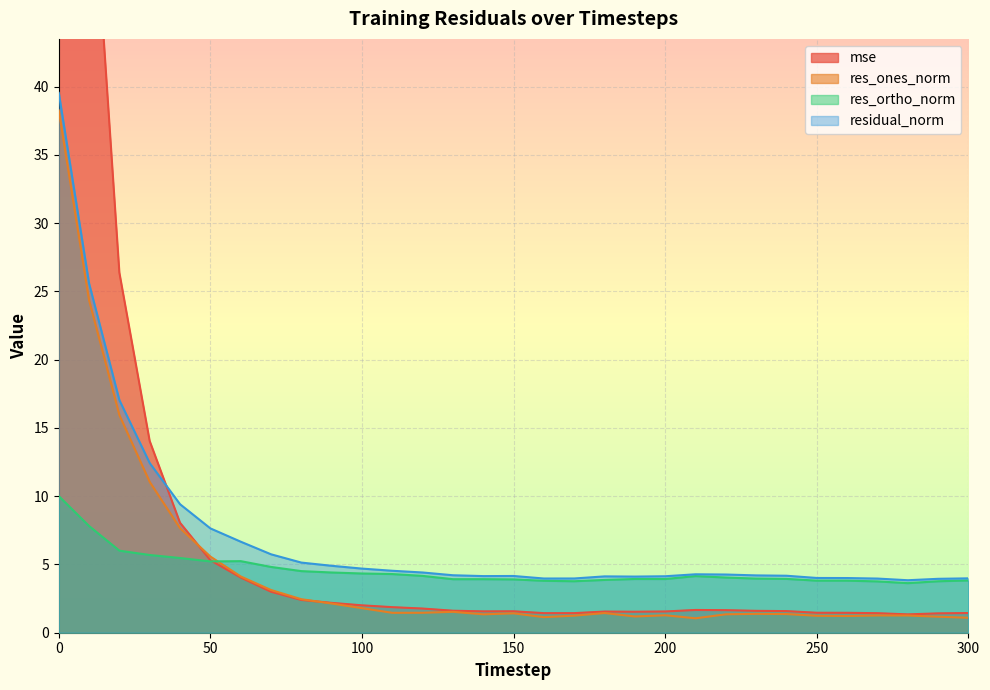

How many series are shown in this chart?

4